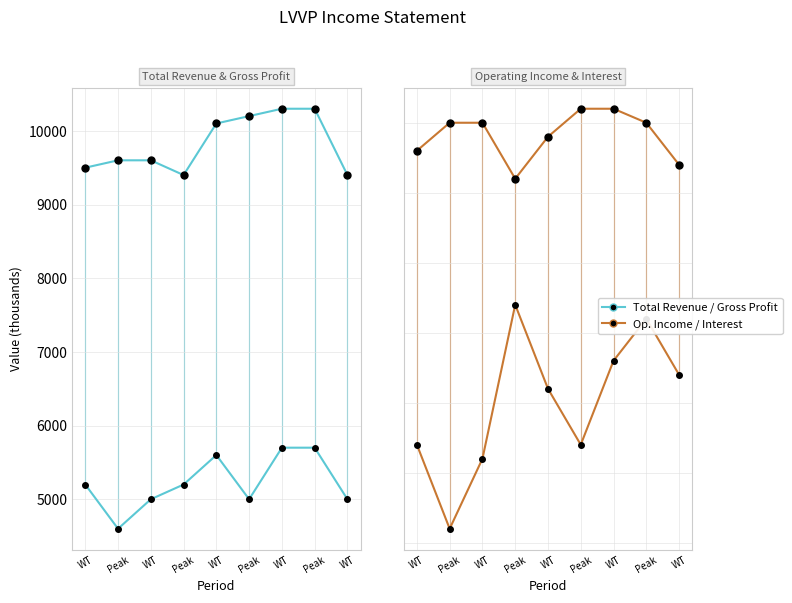

Between Peak and WT, which series saw the biggest shift?

Operating Income or Loss